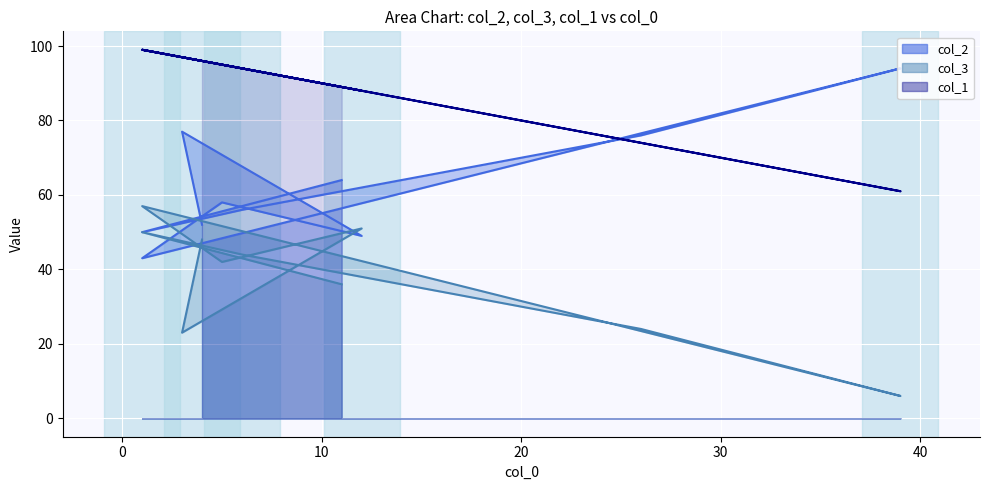

At which label is col_2 closest to 68?

11